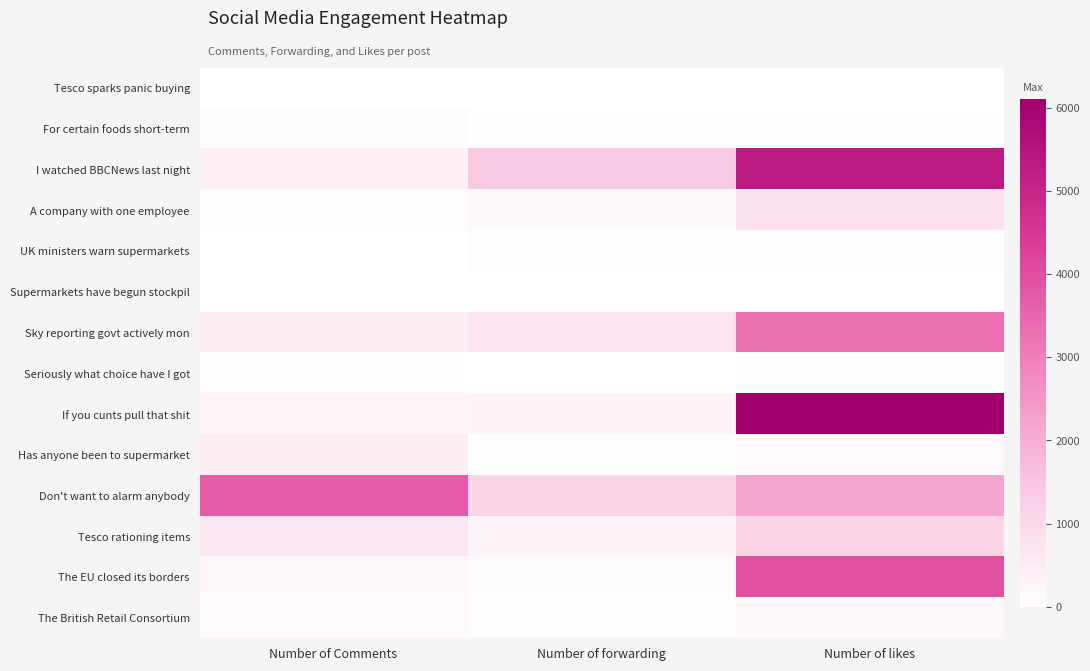

Reading left to right, what are all the values shown in this chart?

Tesco sparks panic buying: Number of Comments=18	Number of forwarding=14	Number of likes=21
For certain foods short-term: Number of Comments=102	Number of forwarding=40	Number of likes=28
I watched BBCNews last night: Number of Comments=391	Number of forwarding=1400	Number of likes=5300
A company with one employee: Number of Comments=59	Number of forwarding=211	Number of likes=796
UK ministers warn supermarkets: Number of Comments=19	Number of forwarding=54	Number of likes=69
Supermarkets have begun stockpil: Number of Comments=6	Number of forwarding=5	Number of likes=3
Sky reporting govt actively mon: Number of Comments=473	Number of forwarding=718	Number of likes=3300
Seriously what choice have I got: Number of Comments=32	Number of forwarding=21	Number of likes=64
If you cunts pull that shit: Number of Comments=216	Number of forwarding=278	Number of likes=6100
Has anyone been to supermarket: Number of Comments=430	Number of forwarding=25	Number of likes=165
Don't want to alarm anybody: Number of Comments=3700	Number of forwarding=1100	Number of likes=2200
Tesco rationing items: Number of Comments=603	Number of forwarding=270	Number of likes=1100
The EU closed its borders: Number of Comments=200	Number of forwarding=100	Number of likes=3900
The British Retail Consortium: Number of Comments=123	Number of forwarding=88	Number of likes=172